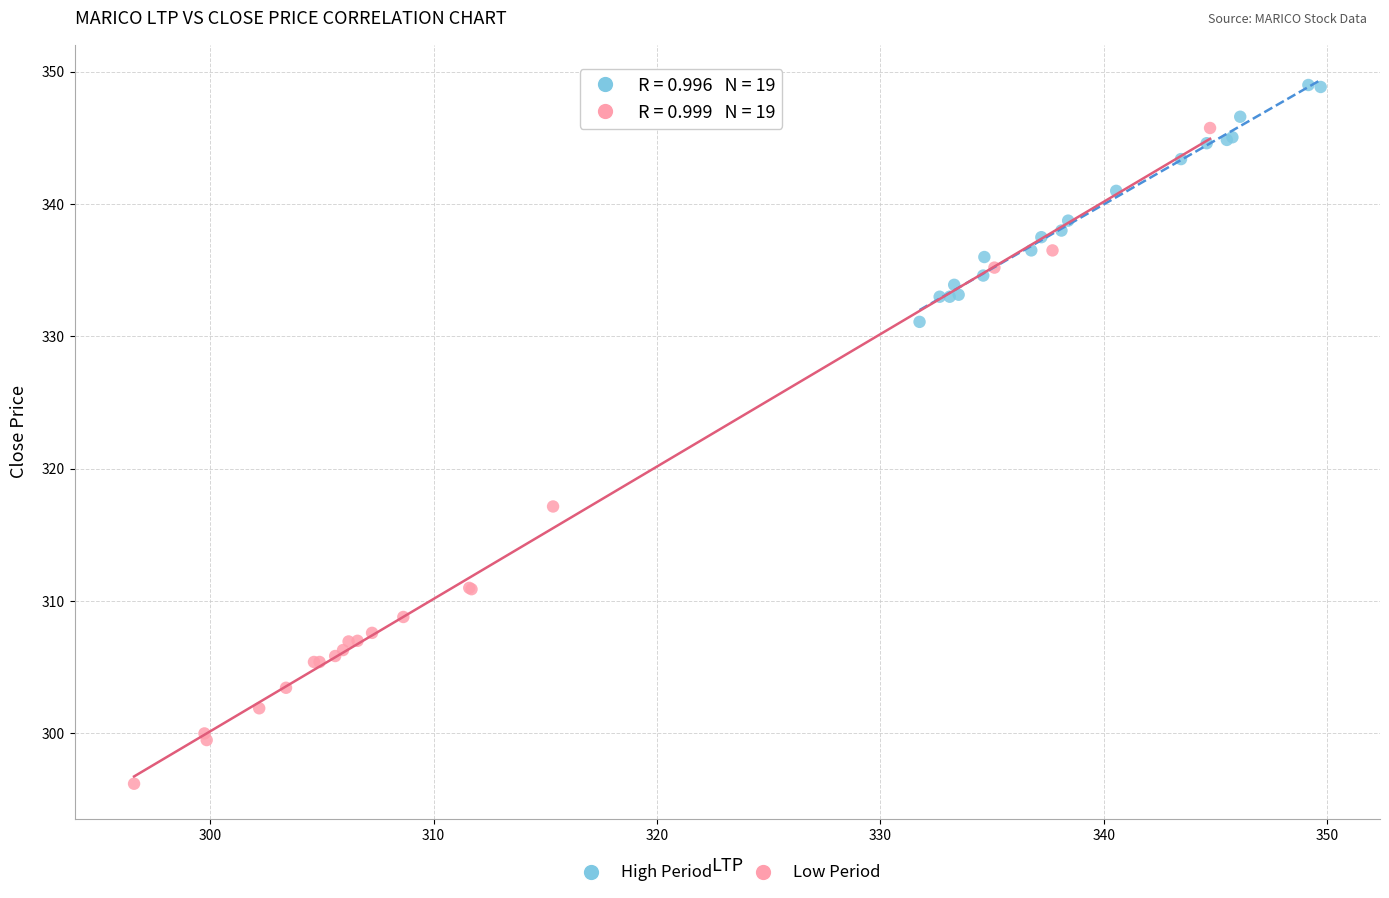

What are all the series names shown in the legend?

High Period, Low Period